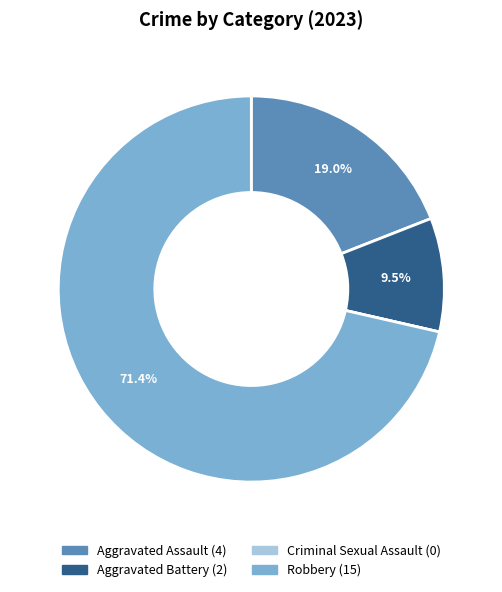

Combined, what portion of the pie is Robbery and Aggravated Battery?

81.0%